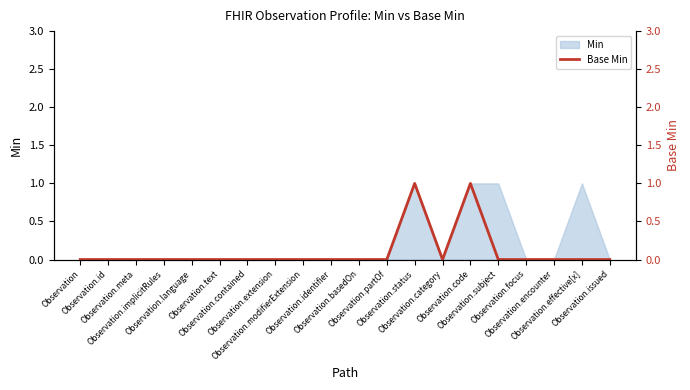

Count the number of categories in the chart.

20